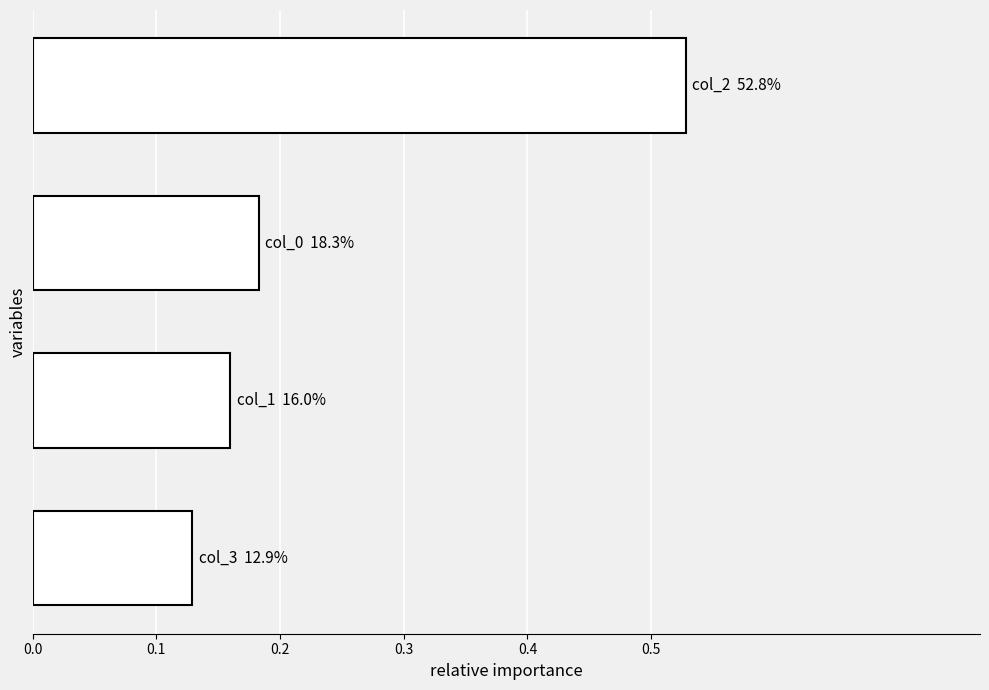

What is the sum of all values?

1.0